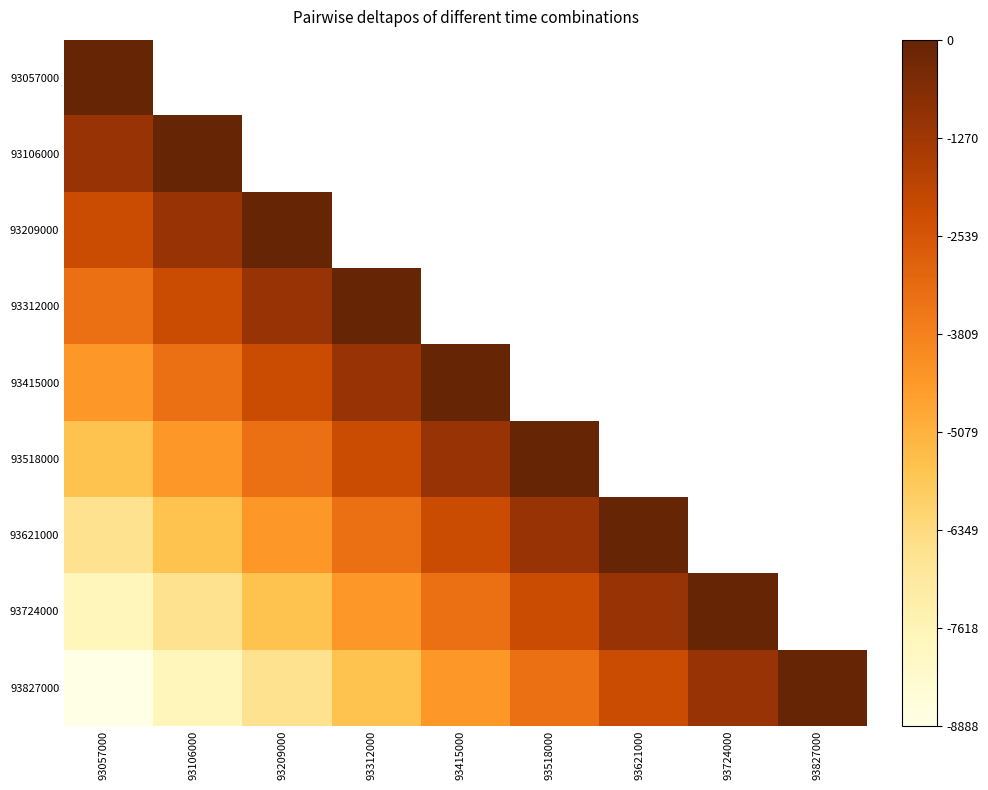

At 93621000, list the series in order from largest to smallest.

93621000, 93518000, 93724000, 93415000, 93827000, 93312000, 93209000, 93106000, 93057000